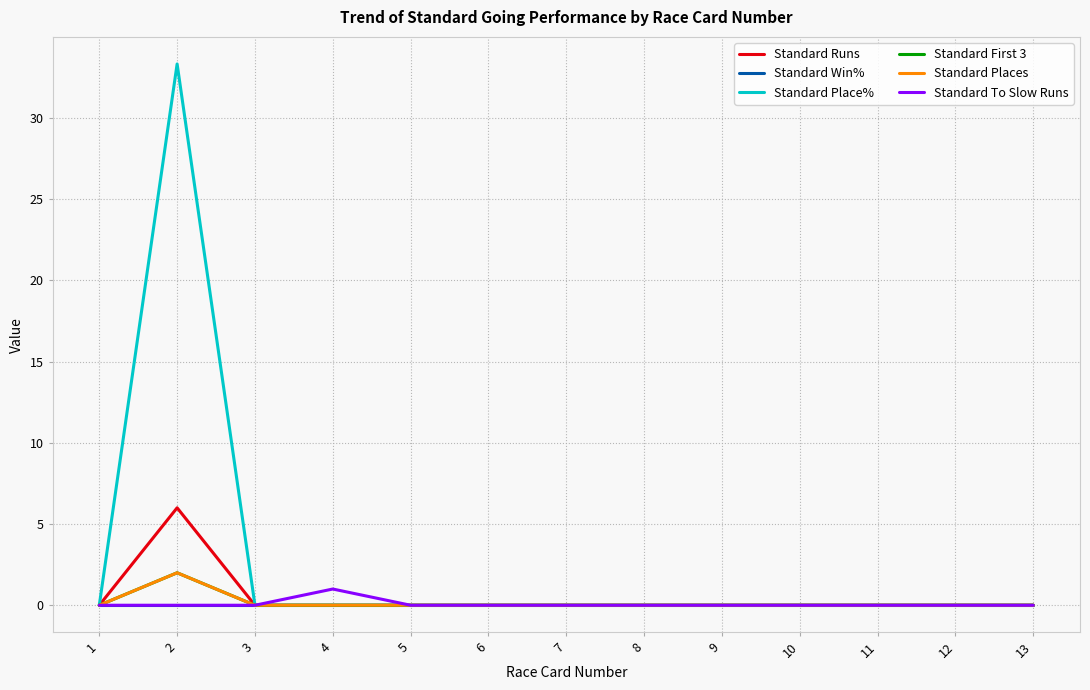

True or false: Standard Places and Standard First 3 cross at least once.

False